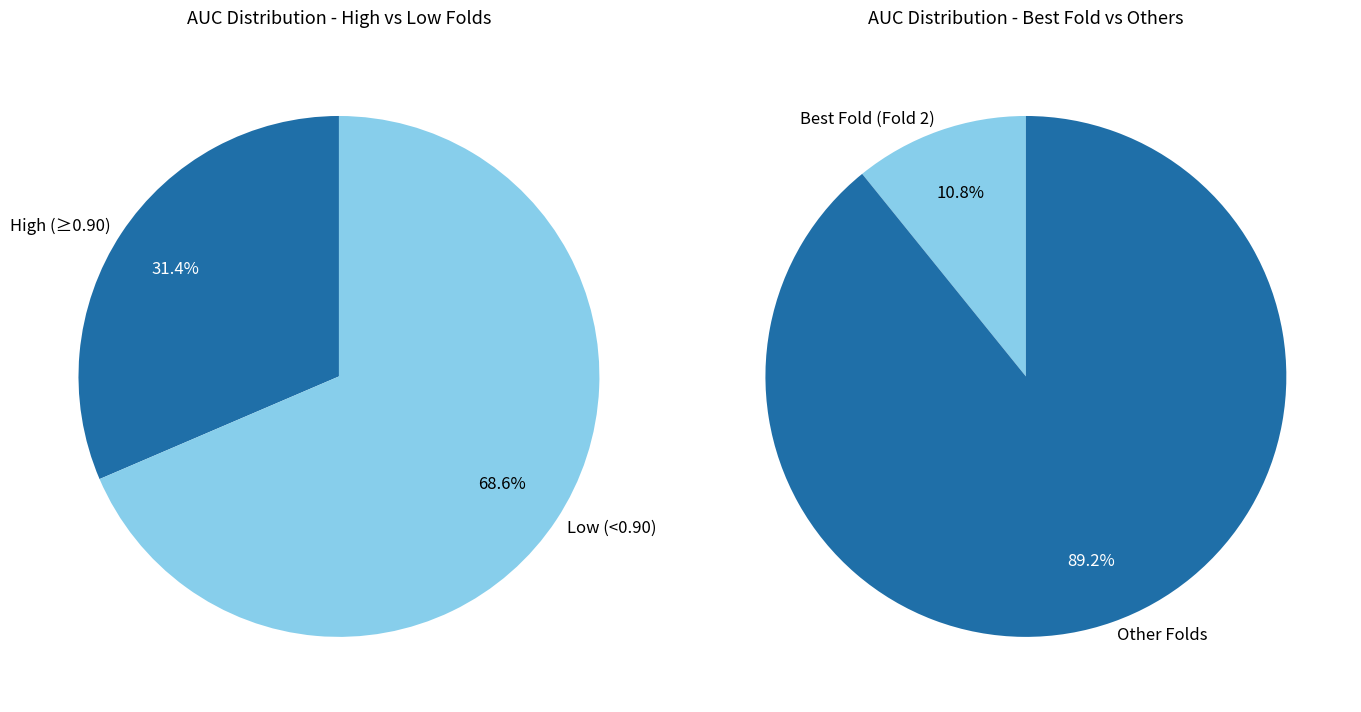

Between Fold 9 and Fold 2, which is larger?

Fold 2